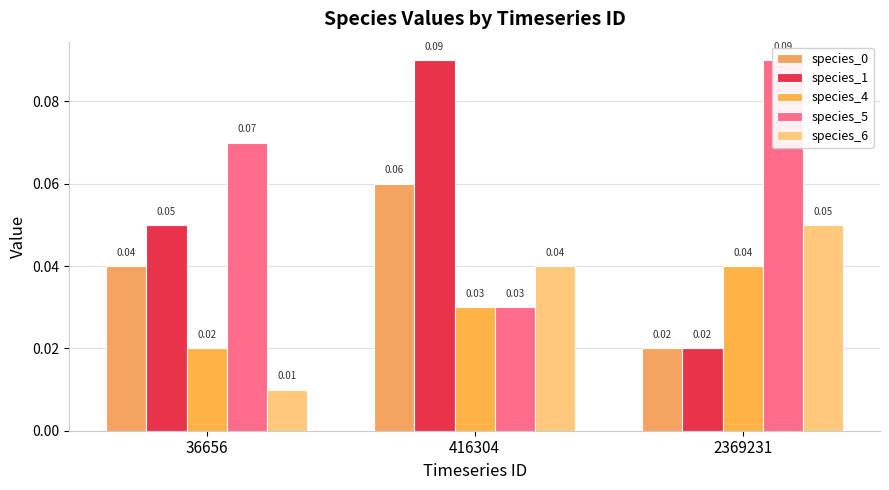

What is the highest value of the species_1 series?

0.1